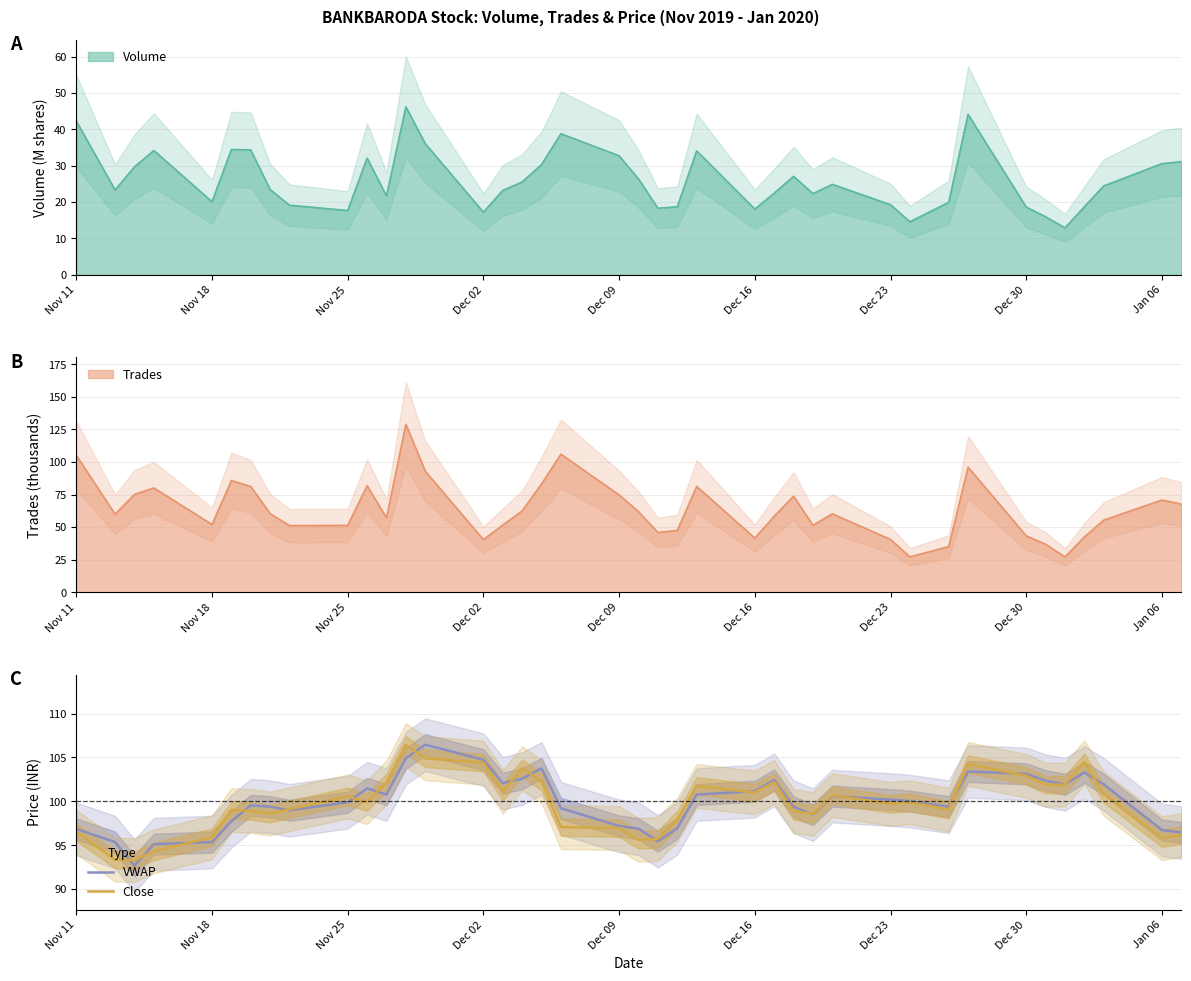

What is the maximum value for VWAP?

106.5